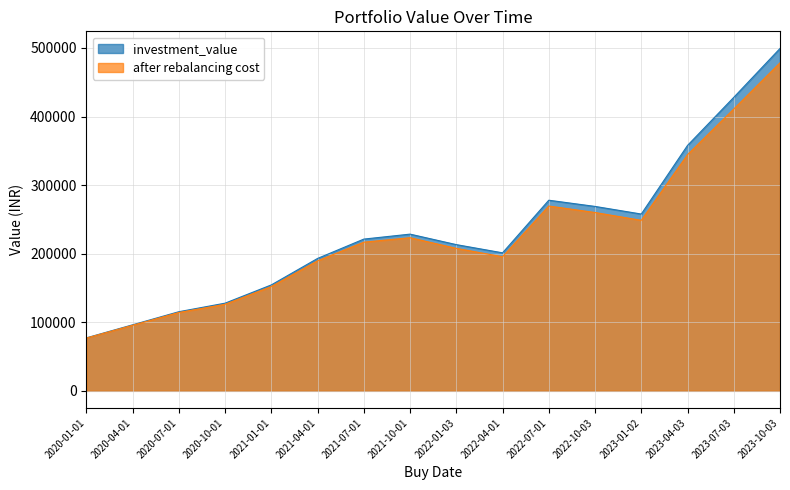

How many values in the investment_value series are below 221278?

8